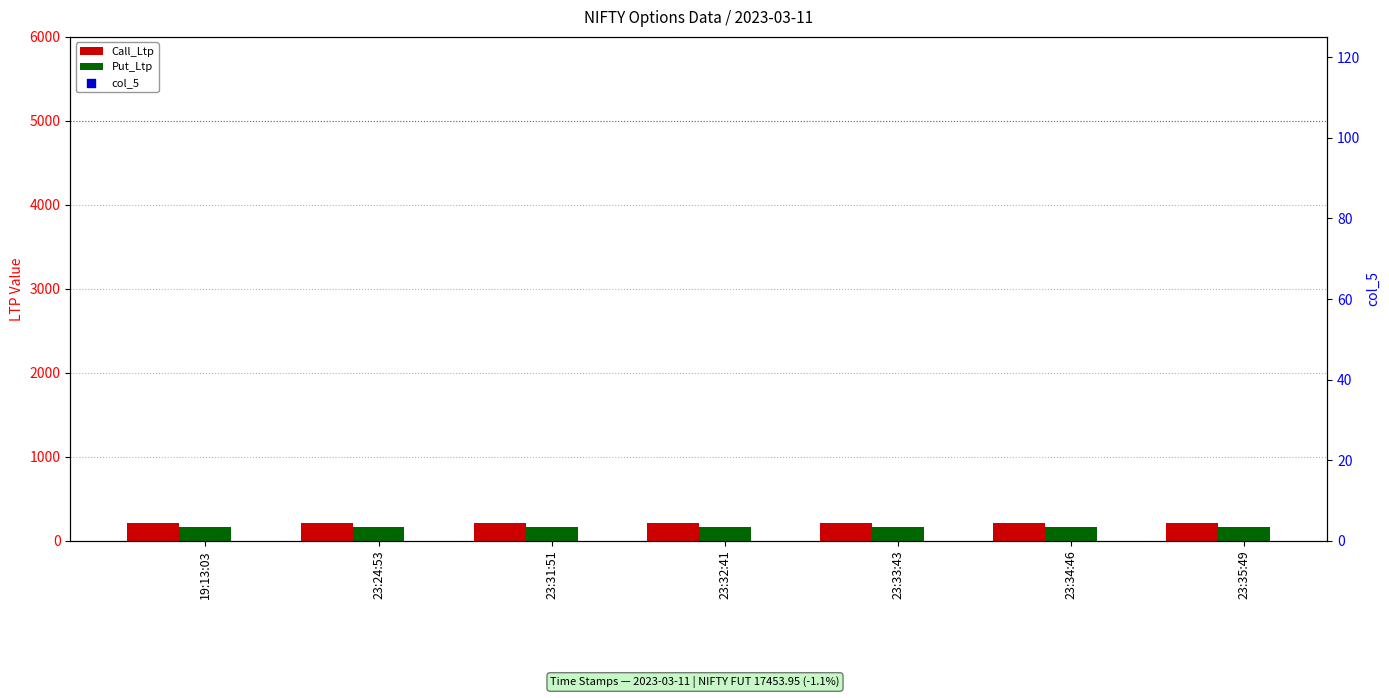

Which series has the widest spread of Y values?

Call_Ltp